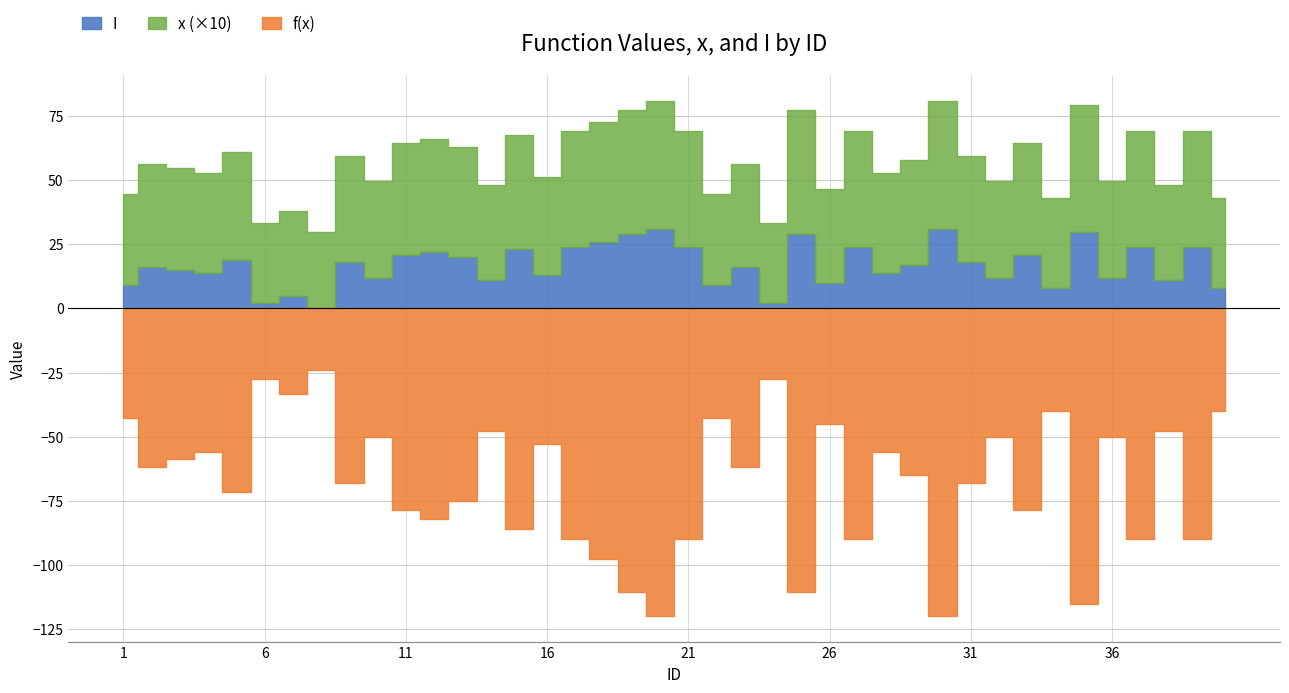

At which label does f_x first exceed -61?

1